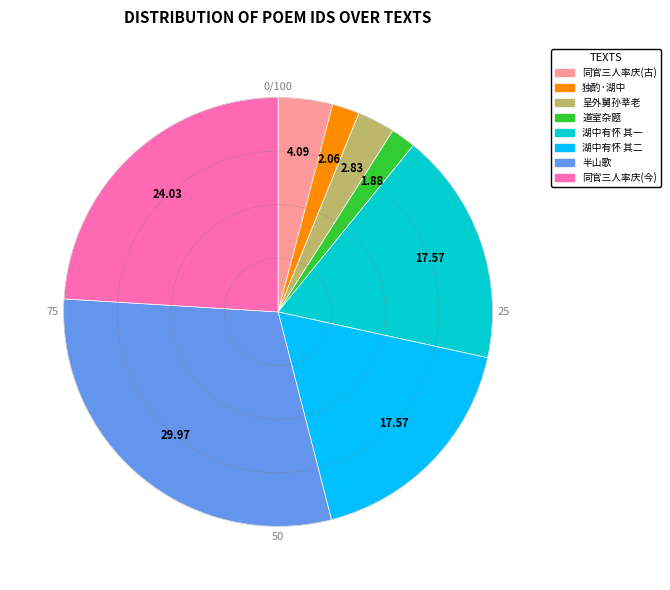

Is there any slice that represents more than half of the pie?

No